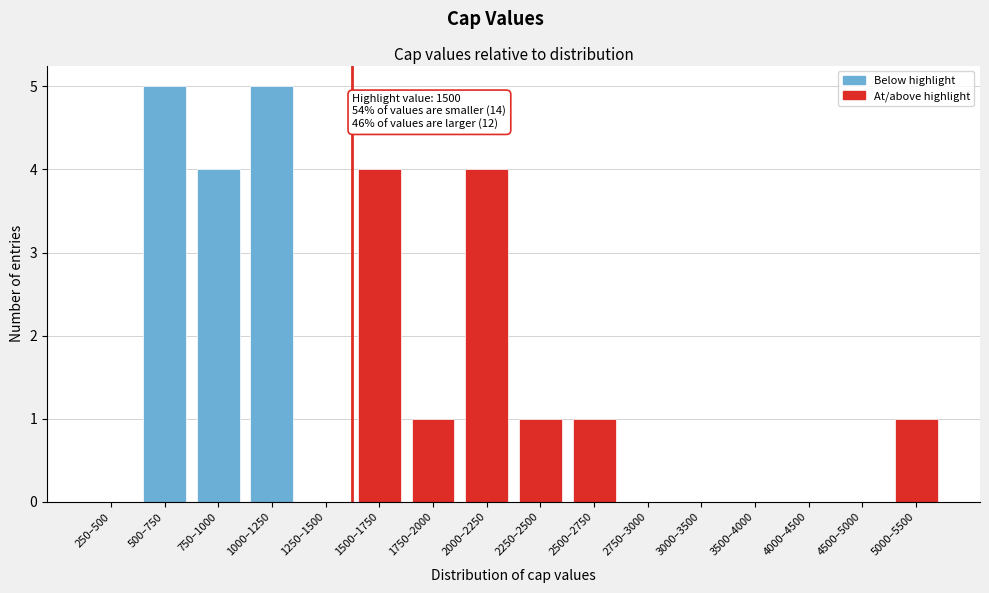

Reading left to right, what are all the values shown in this chart?

250–500=0	500–750=5	750–1000=4	1000–1250=5	1250–1500=0	1500–1750=4	1750–2000=1	2000–2250=4	2250–2500=1	2500–2750=1	2750–3000=0	3000–3500=0	3500–4000=0	4000–4500=0	4500–5000=0	5000–5500=1